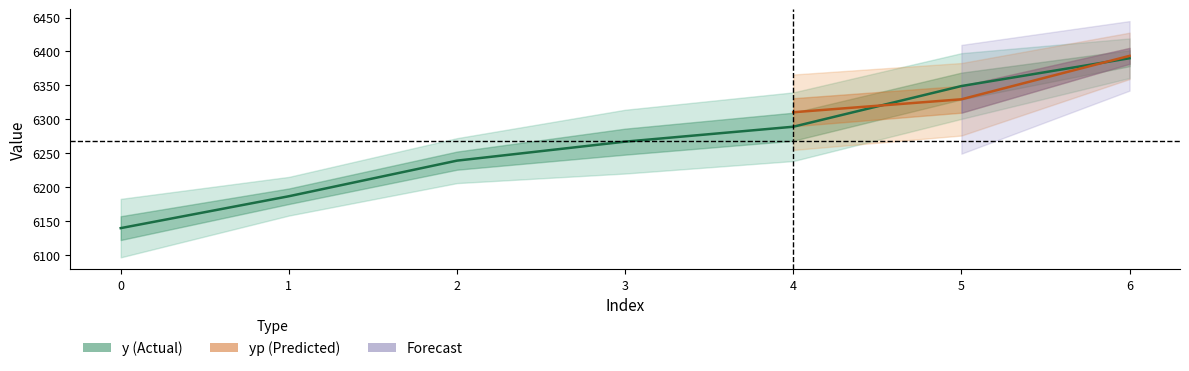

What is the greatest value displayed?

6390.0